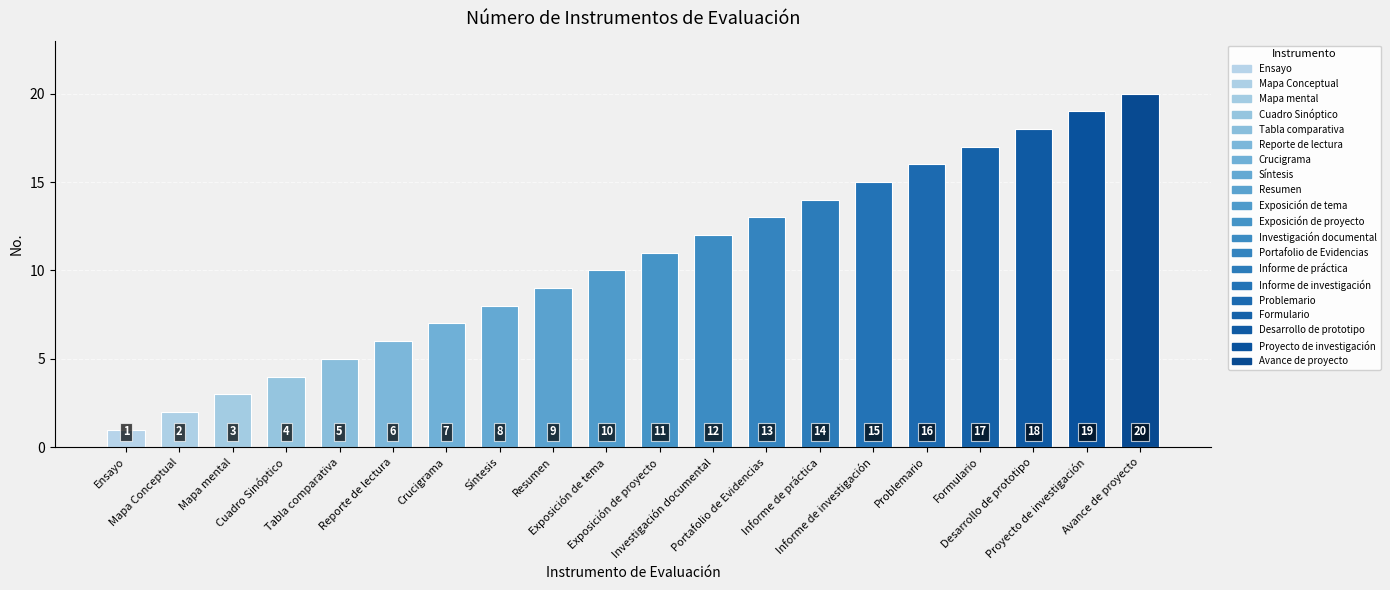

How many data points are less than 11?

10